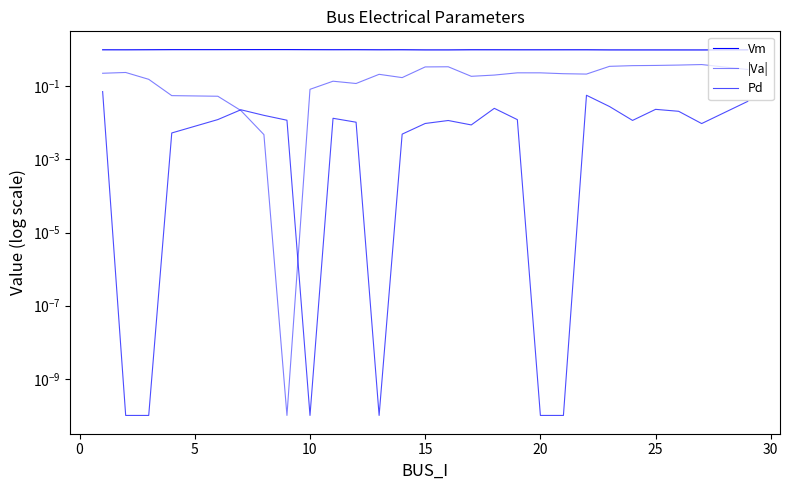

At 21, list the series in order from smallest to largest.

Pd, |Va|, Vm